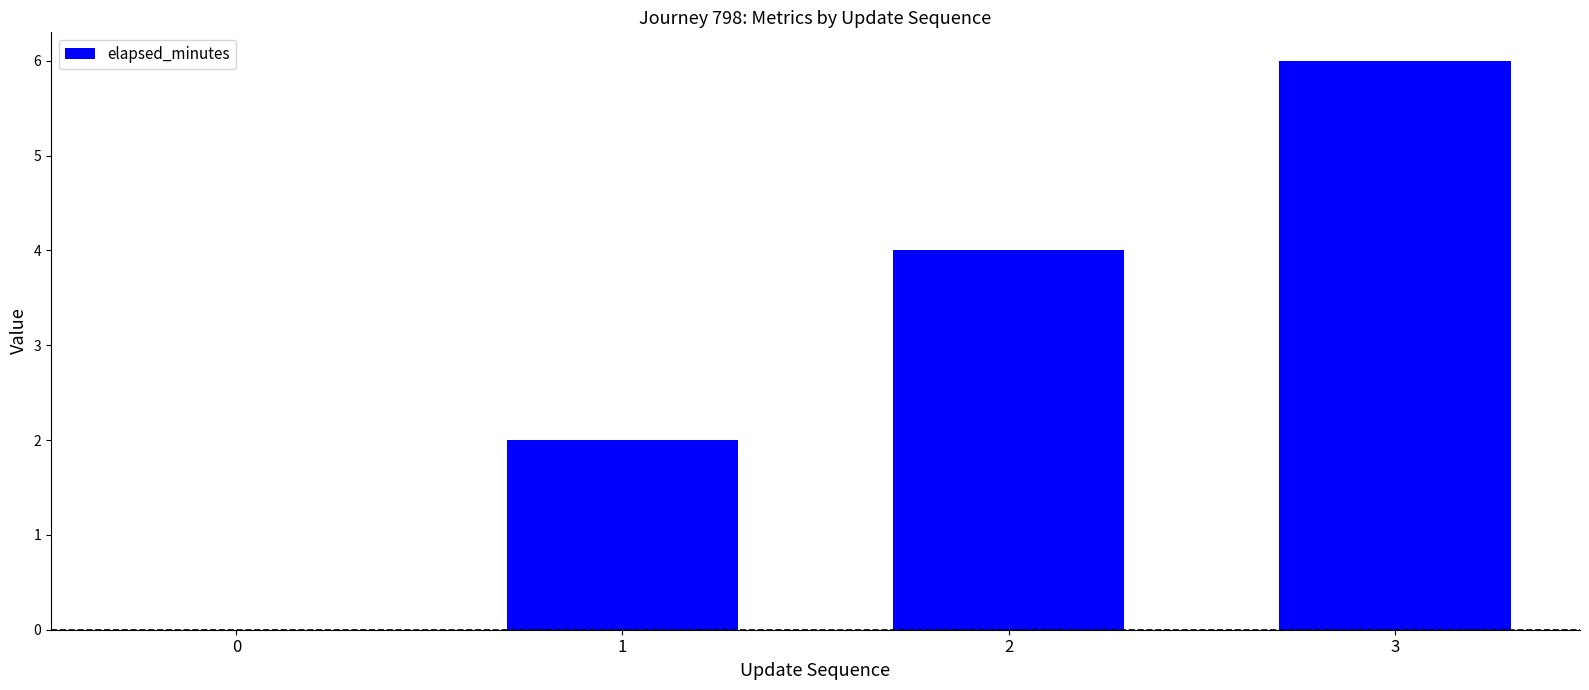

True or false: the data shows 4 at 2.

True